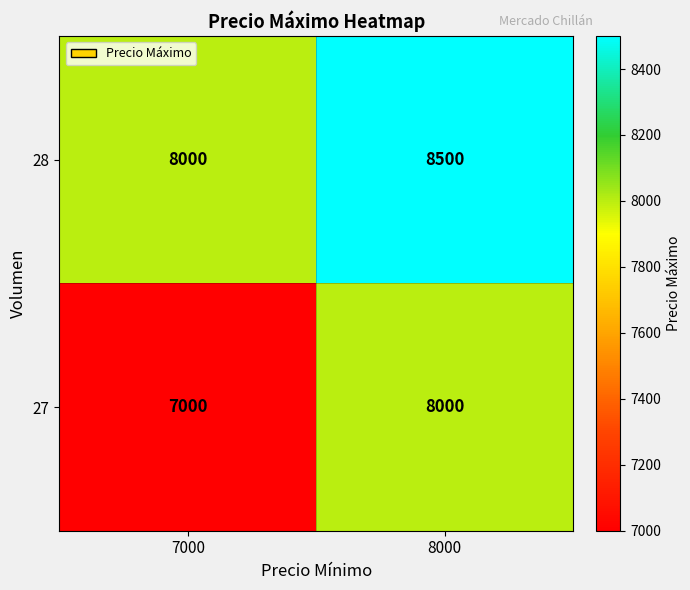

What is the smallest value displayed?

7000